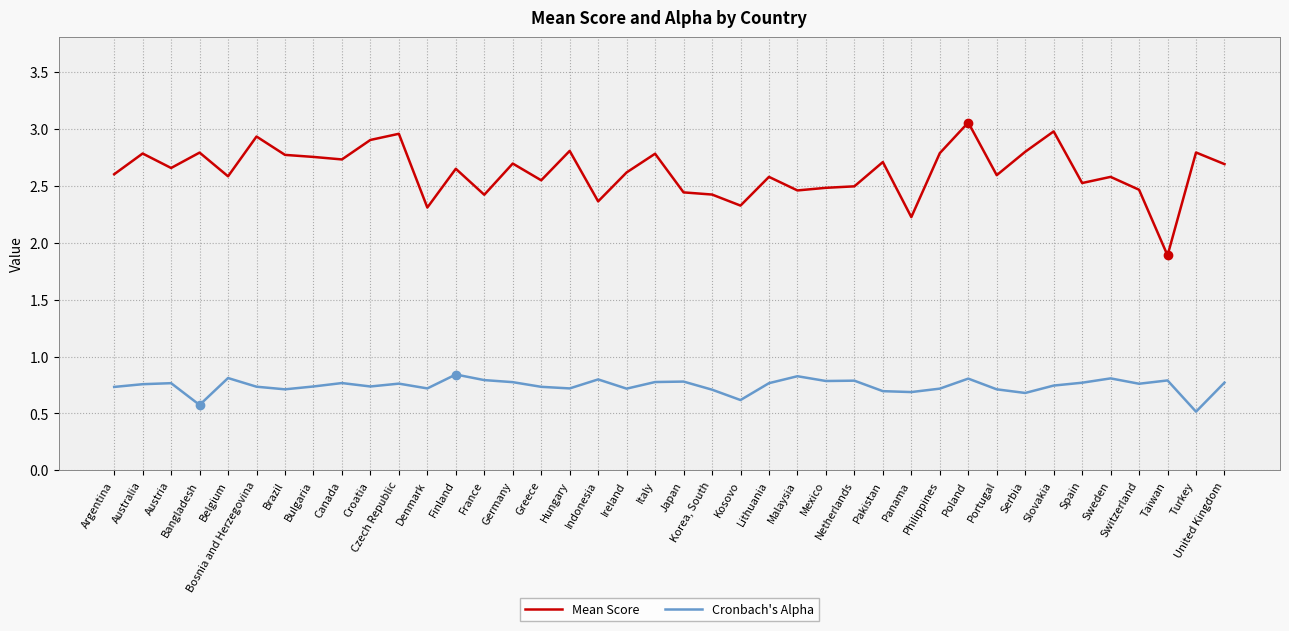

Which series has the largest total across all categories?

Mean Score